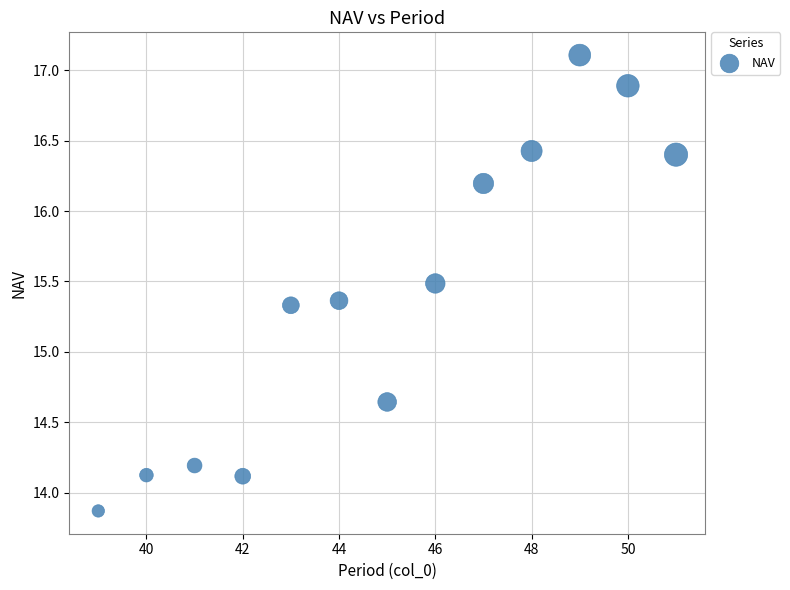

What is the range of X values (max minus min)?

12.0